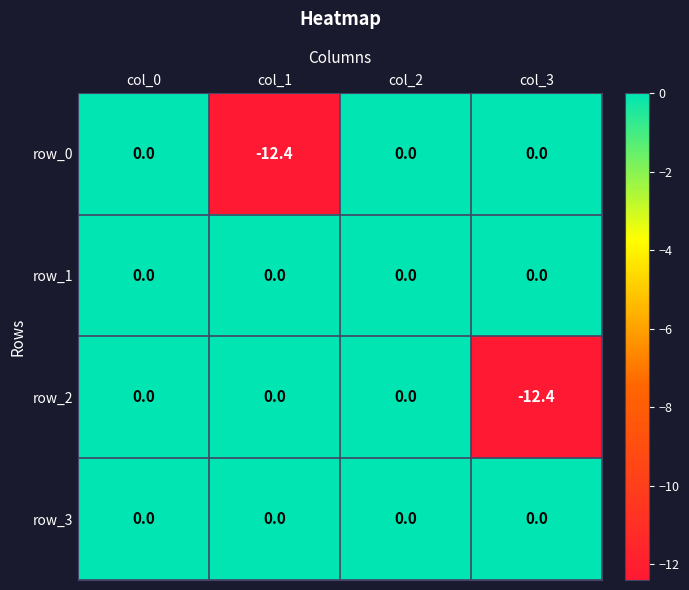

What is the sum of all row_2 values?

-12.4